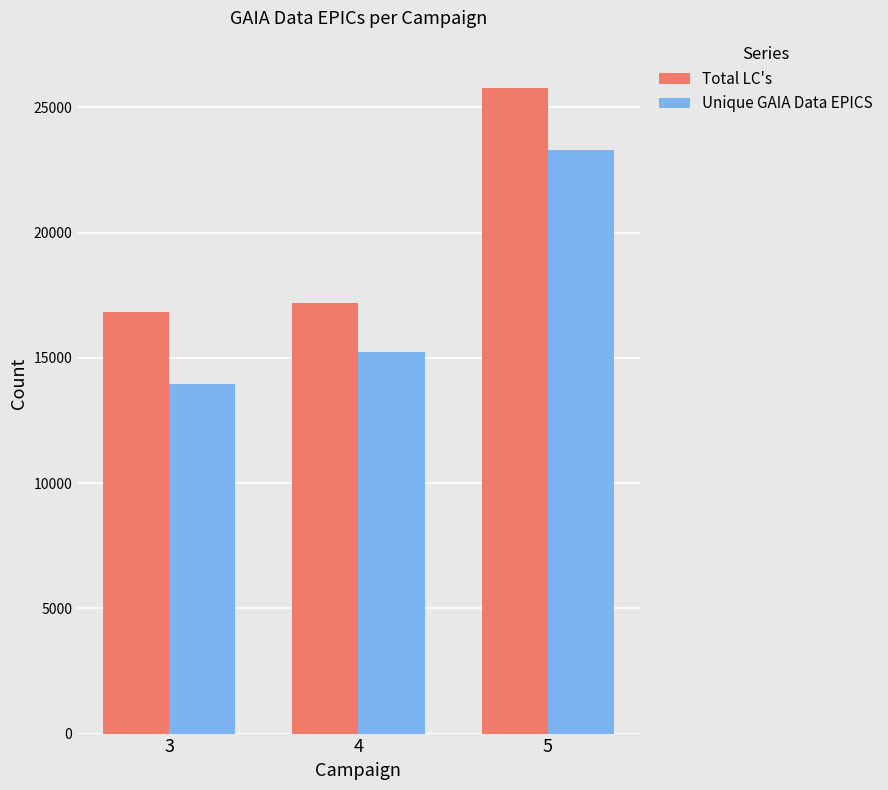

What is the spread (max minus min) of values at 3?

2888